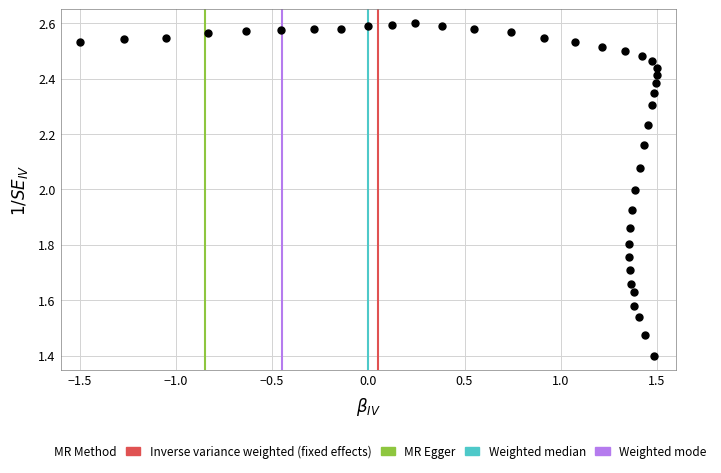

What is the range of Y values (max minus min)?

1.2